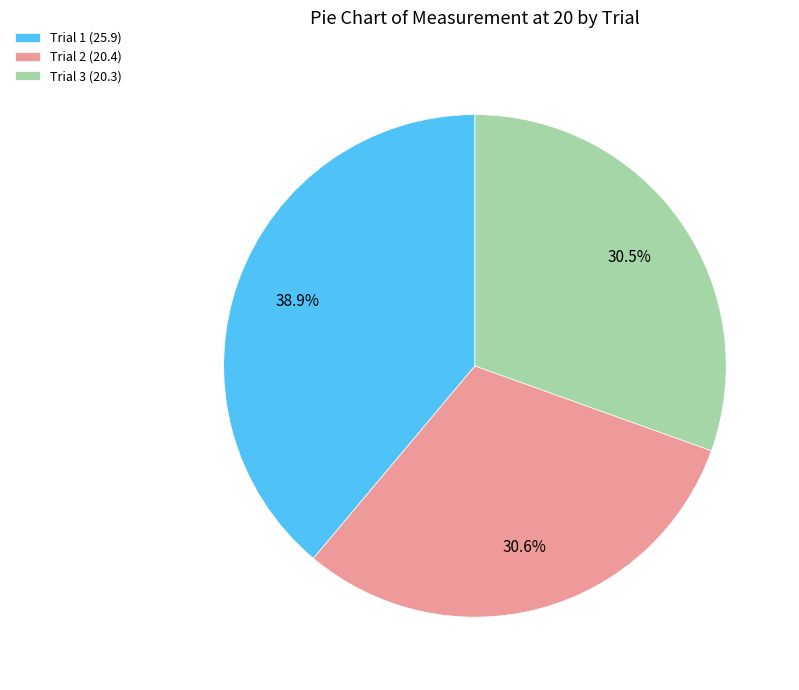

Does any single category account for the majority?

No